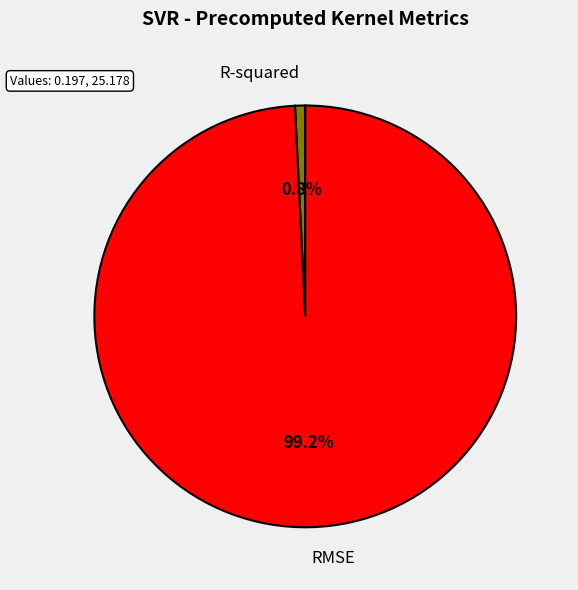

Rank the categories by value from lowest to highest.

R-squared, RMSE